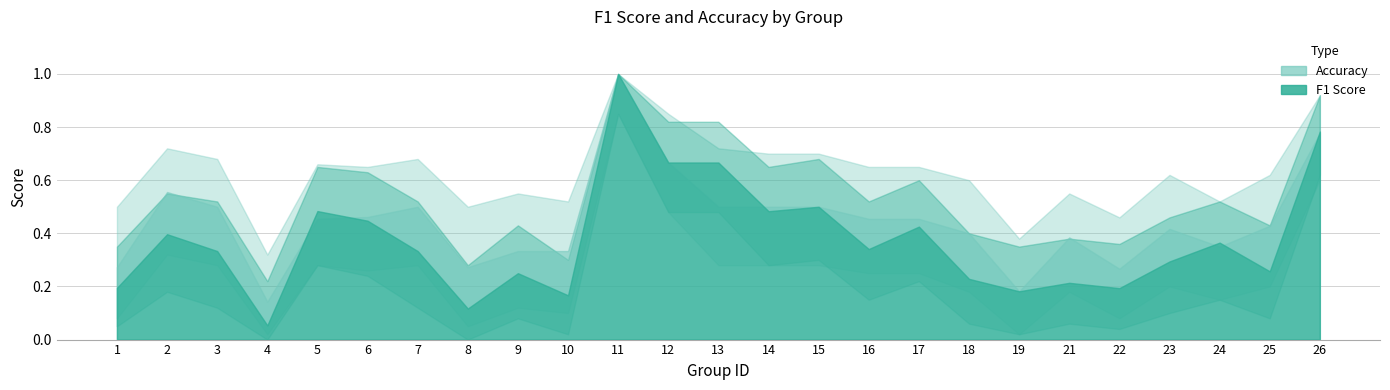

List the labels in order of f1 value, largest first.

11, 26, 12, 13, 15, 5, 14, 6, 17, 2, 24, 16, 3, 7, 23, 25, 9, 18, 21, 1, 22, 19, 10, 8, 4